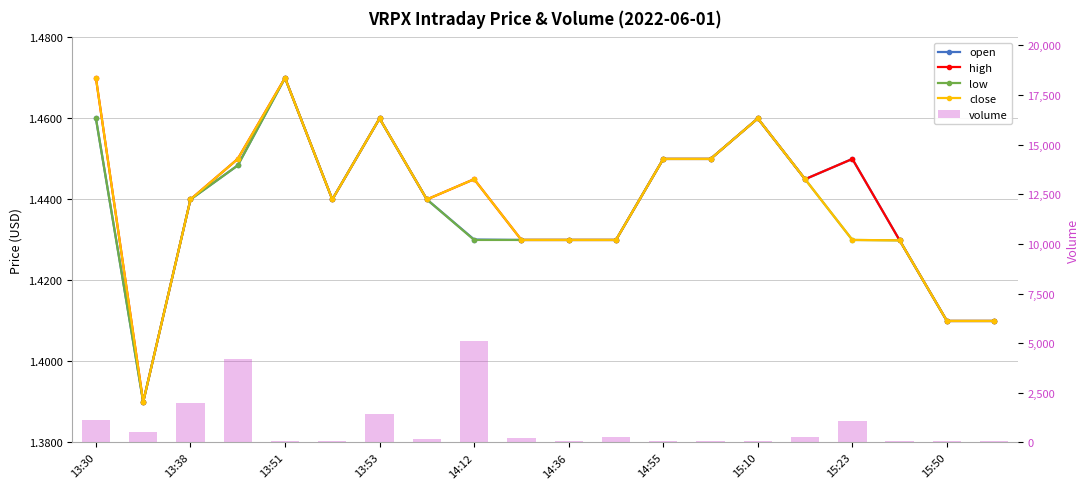

What is the sum of all open values?

28.8